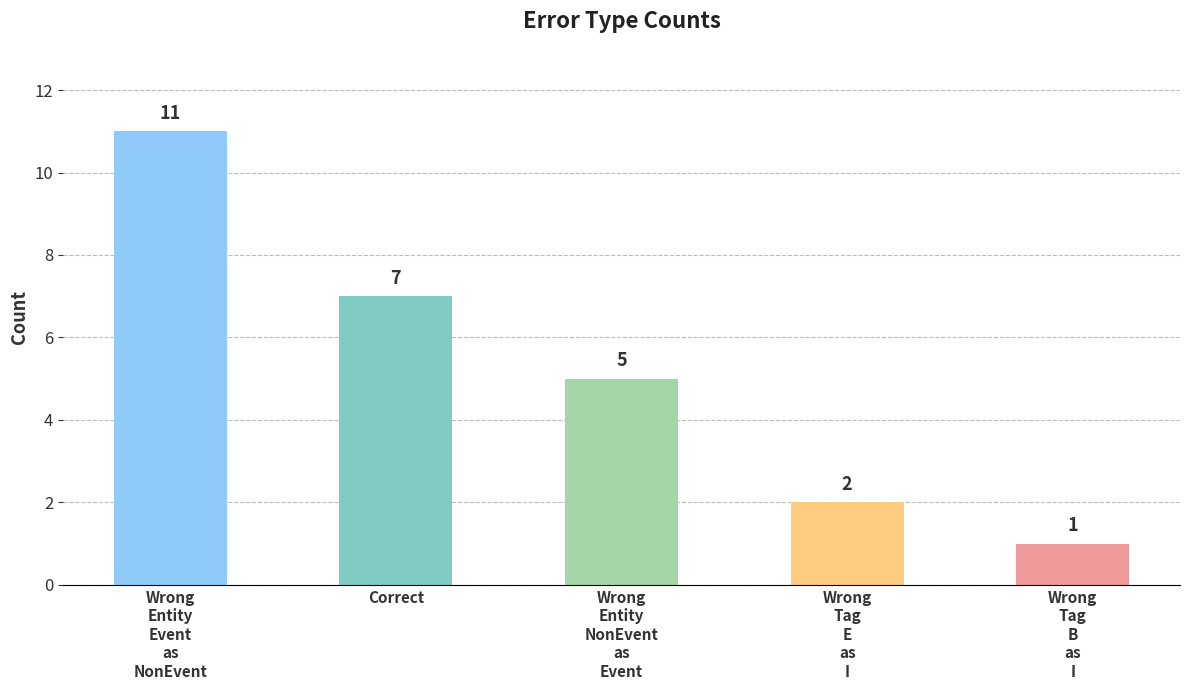

Does the chart contain any negative values?

No